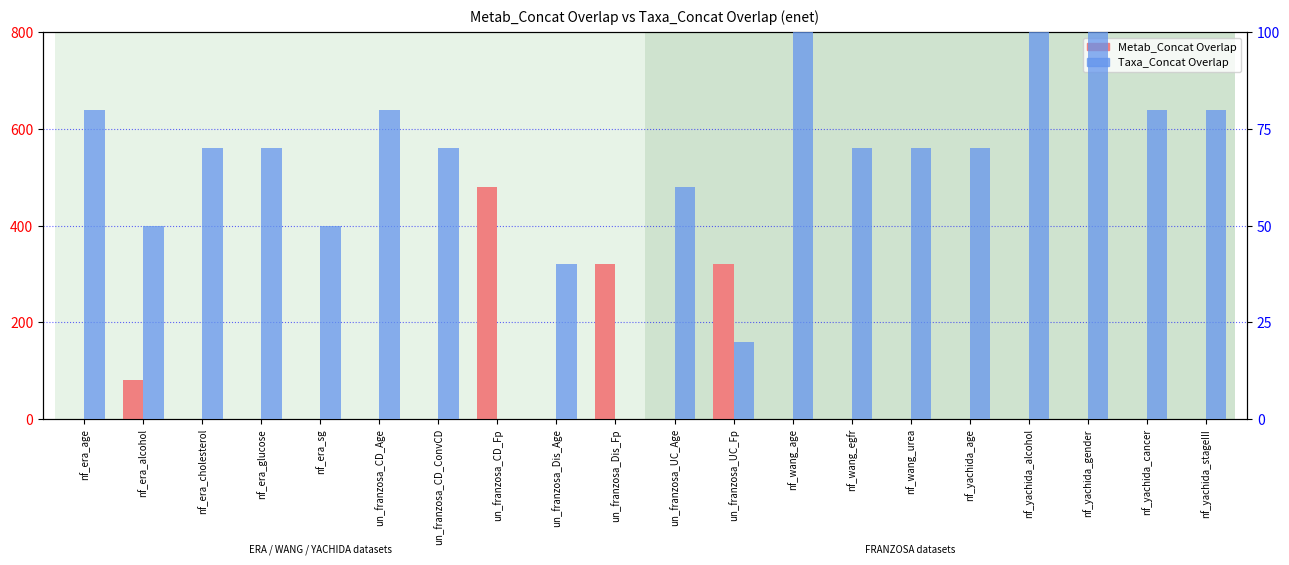

What is the highest value of the Metab_Concat Overlap series?

480